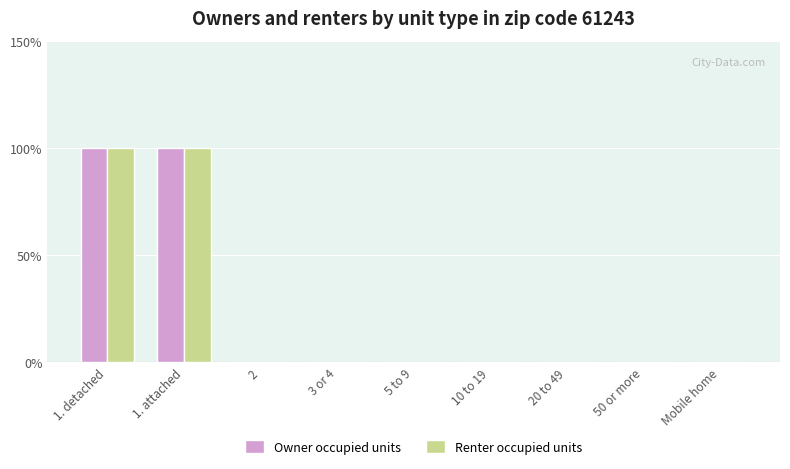

Which series changed the most between 1. attached and Mobile home?

Owner occupied units